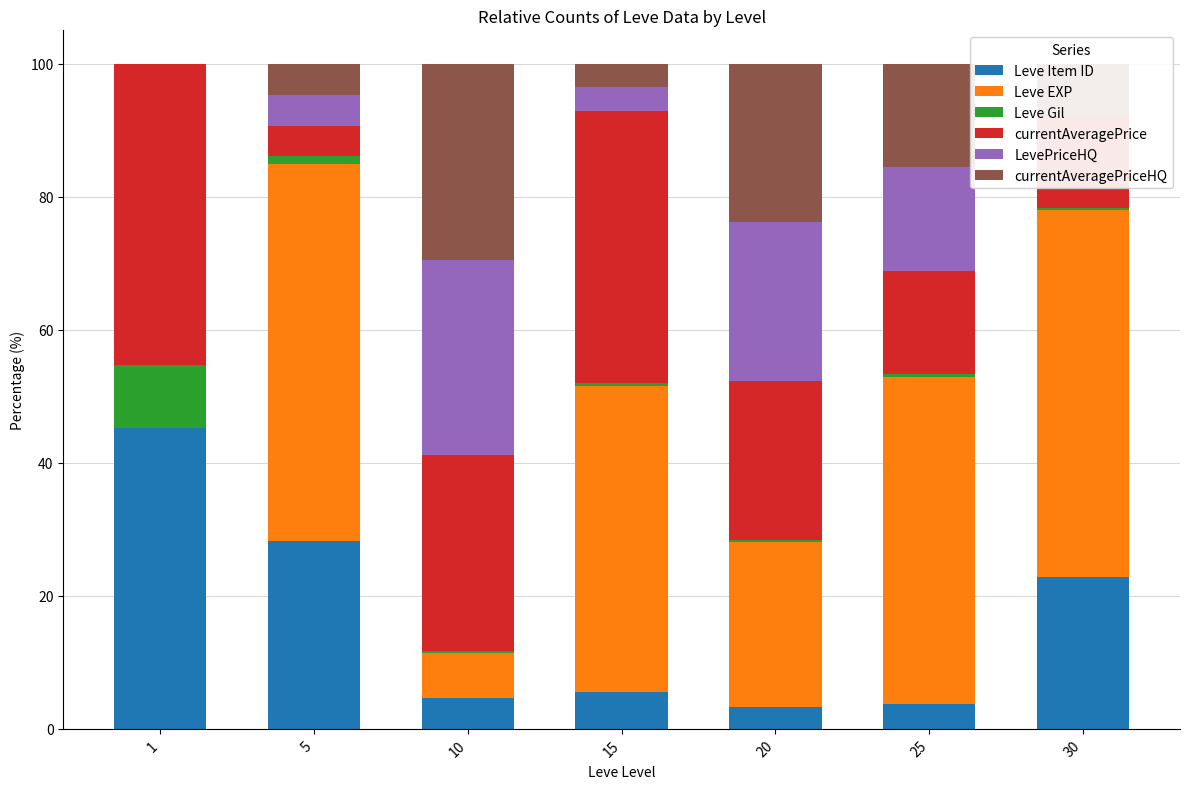

The Leve EXP series shows 0.0 at 1. True or false?

False